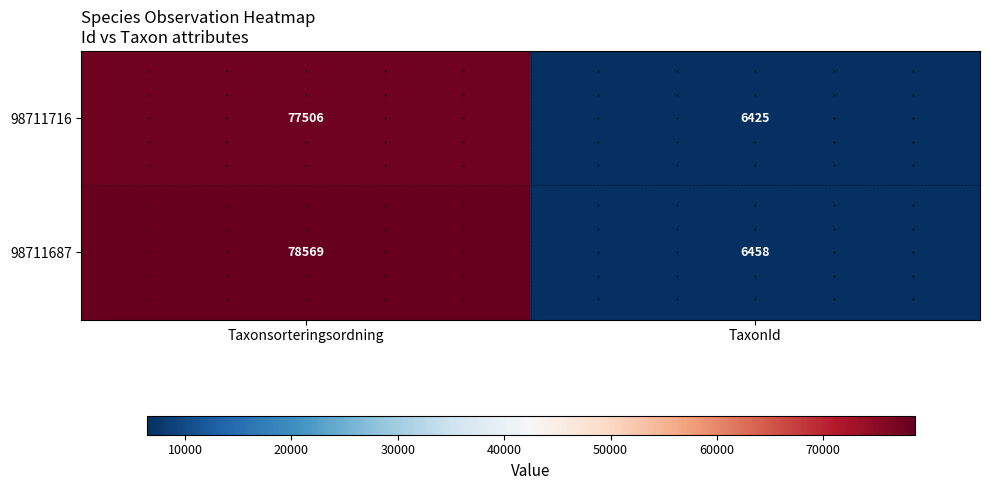

What is the sum of all 98711716 values?

83931